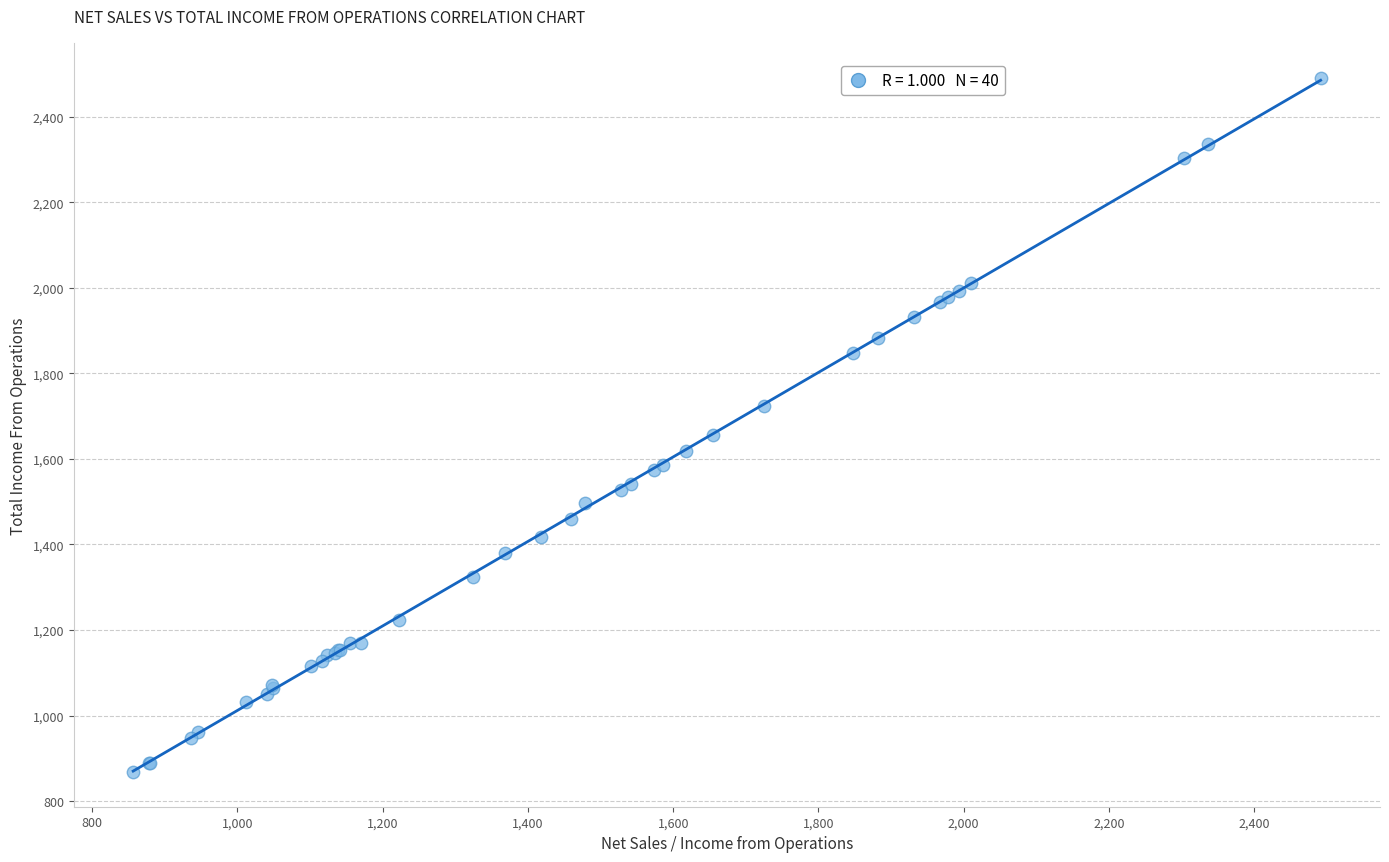

What Y value in the scatter plot is closest to 1679?

1655.0